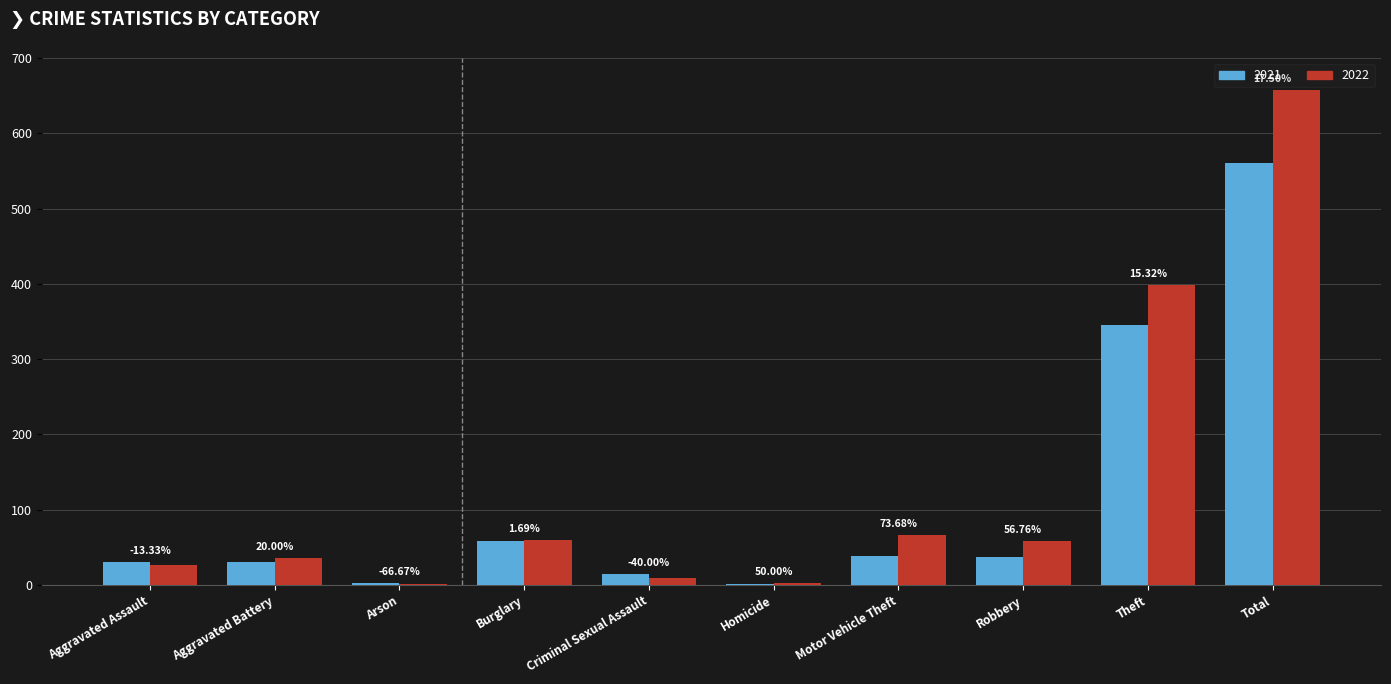

Reading right to left, transcribe all the data shown in this chart.

2021: Total=560	Theft=346	Robbery=37	Motor Vehicle Theft=38	Homicide=2	Criminal Sexual Assault=15	Burglary=59	Arson=3	Aggravated Battery=30	Aggravated Assault=30
2022: Total=658	Theft=399	Robbery=58	Motor Vehicle Theft=66	Homicide=3	Criminal Sexual Assault=9	Burglary=60	Arson=1	Aggravated Battery=36	Aggravated Assault=26